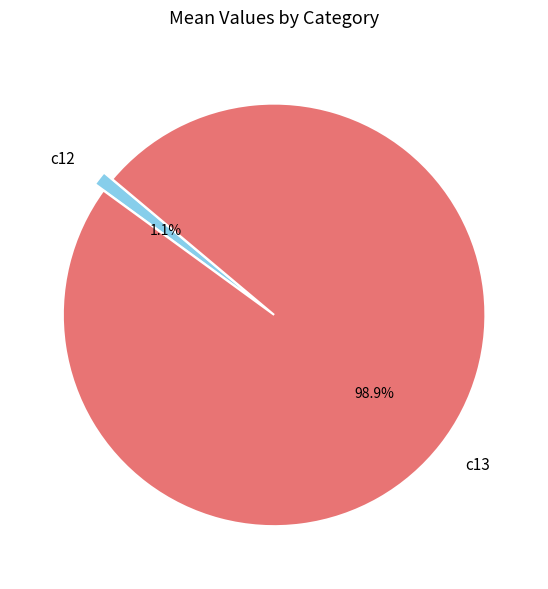

The c13 slice represents 99% of the pie. True or false?

True